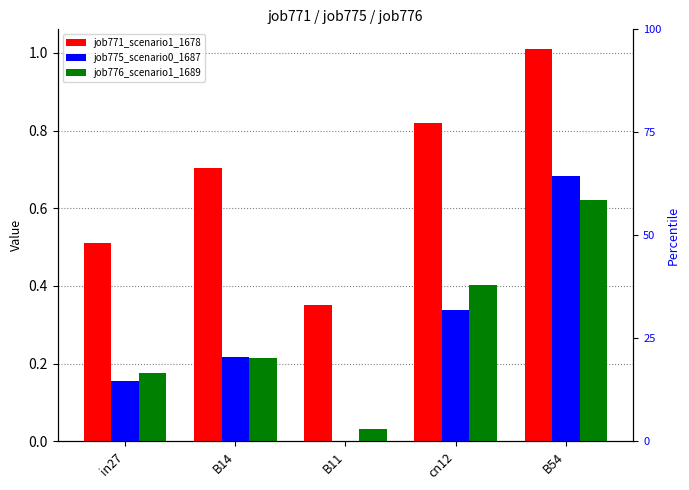

Reading right to left, what are all the values shown in this chart?

job771_scenario1_1678: 1.0	0.8	0.4	0.7	0.5
job775_scenario0_1687: 0.7	0.3	0.0	0.2	0.2
job776_scenario1_1689: 0.6	0.4	0.0	0.2	0.2